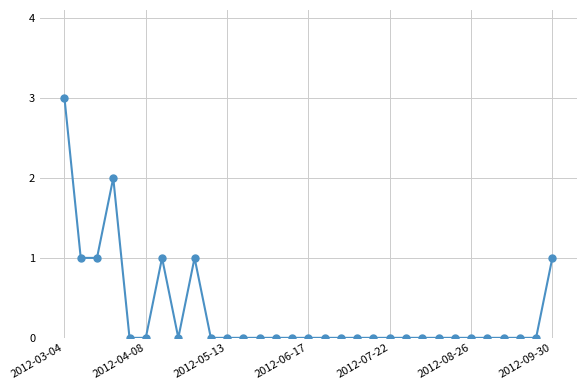

What is the difference between the maximum and minimum values?

3